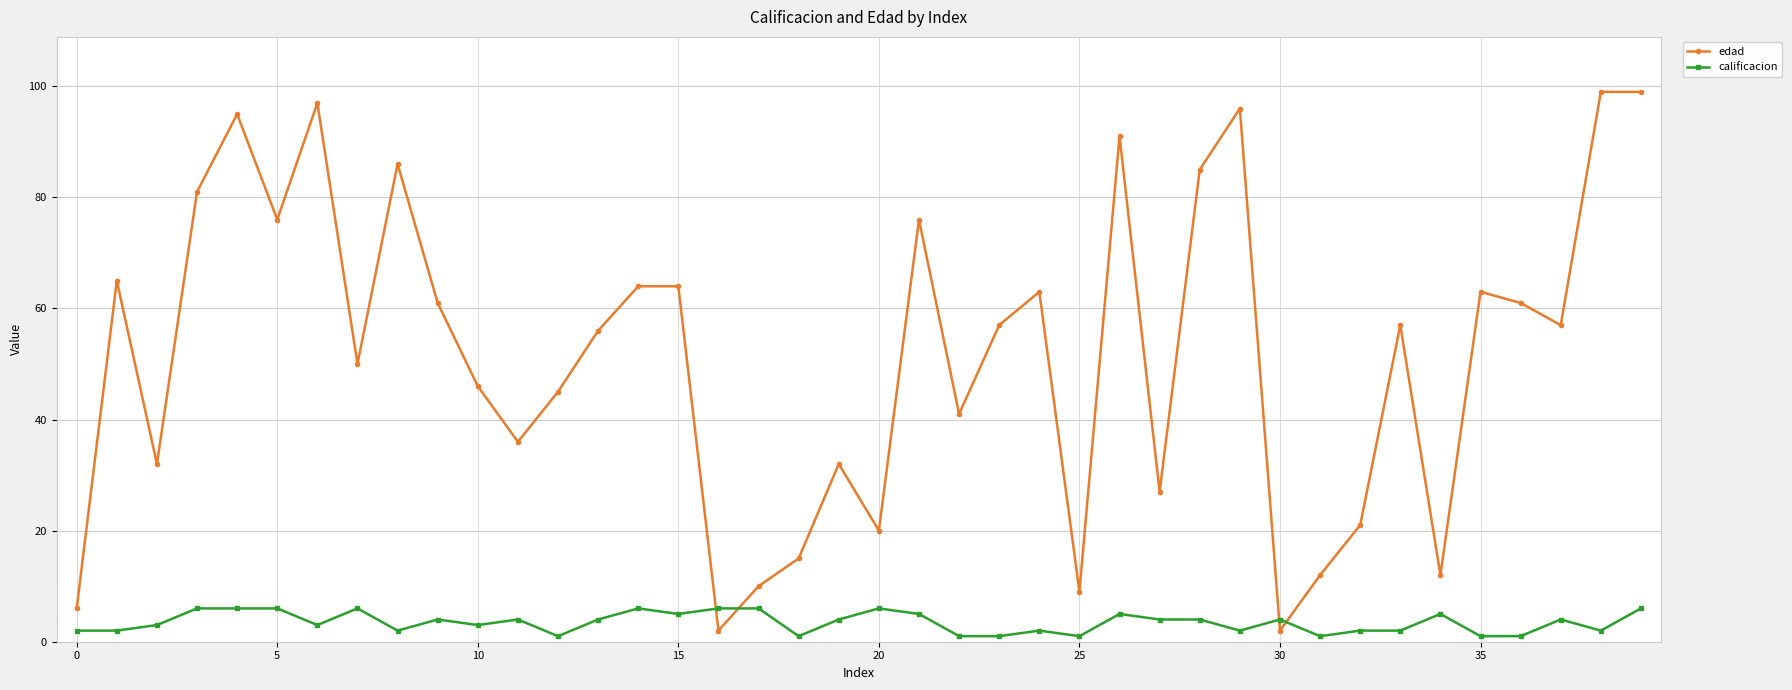

Reading left to right, extract all data points from this chart.

edad: 6	65	32	81	95	76	97	50	86	61	46	36	45	56	64	64	2	10	15	32	20	76	41	57	63	9	91	27	85	96	2	12	21	57	12	63	61	57	99	99
calificacion: 2	2	3	6	6	6	3	6	2	4	3	4	1	4	6	5	6	6	1	4	6	5	1	1	2	1	5	4	4	2	4	1	2	2	5	1	1	4	2	6